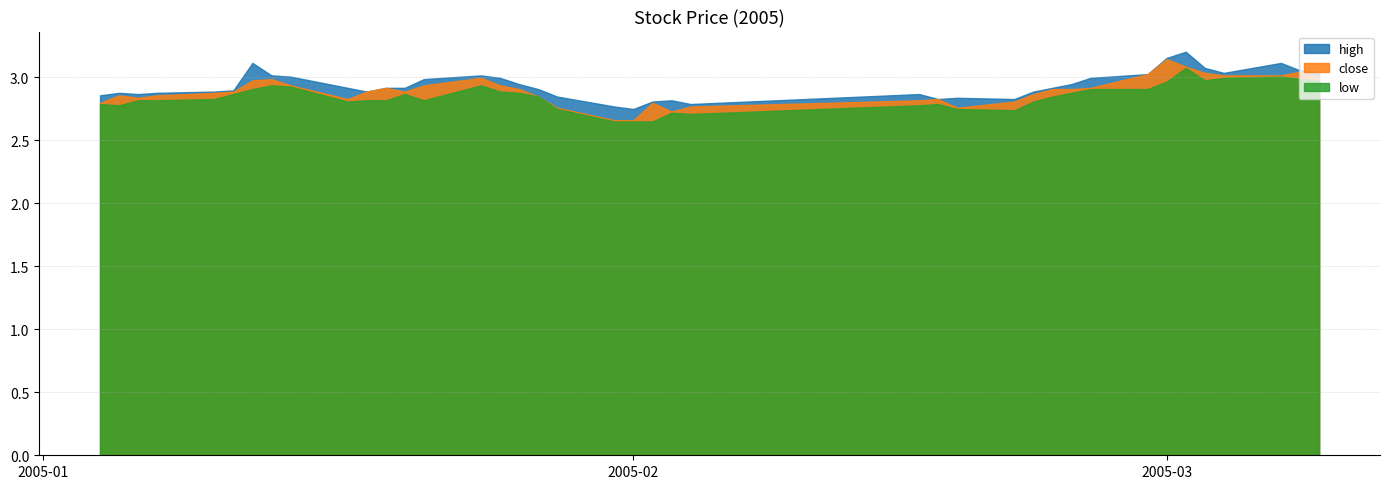

How many interior local peaks does the high series have?

8